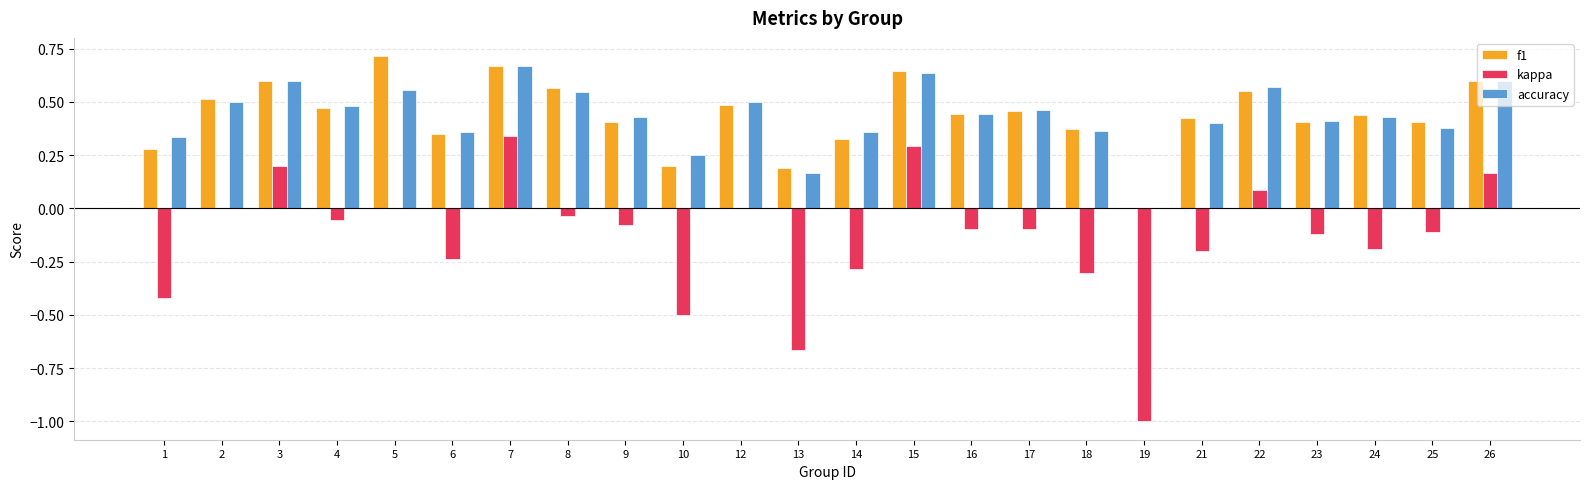

Is the value of f1 at 25 greater than the value of kappa at 8?

Yes